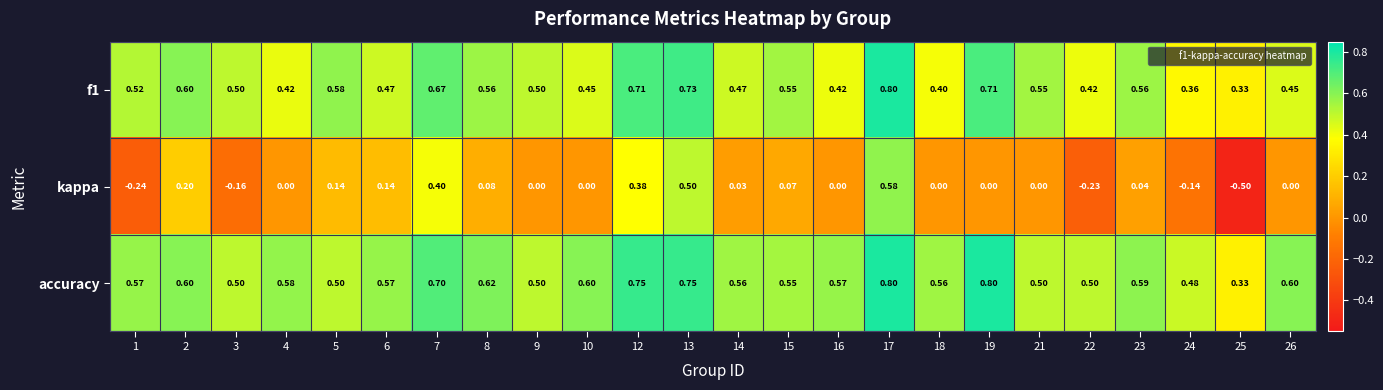

At which category is the sum across all series the highest?

17